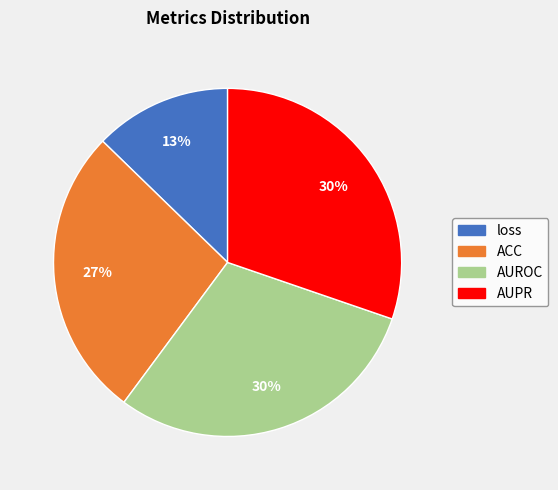

To the nearest percent, what is the difference between the loss and AUROC slice percentages?

17%